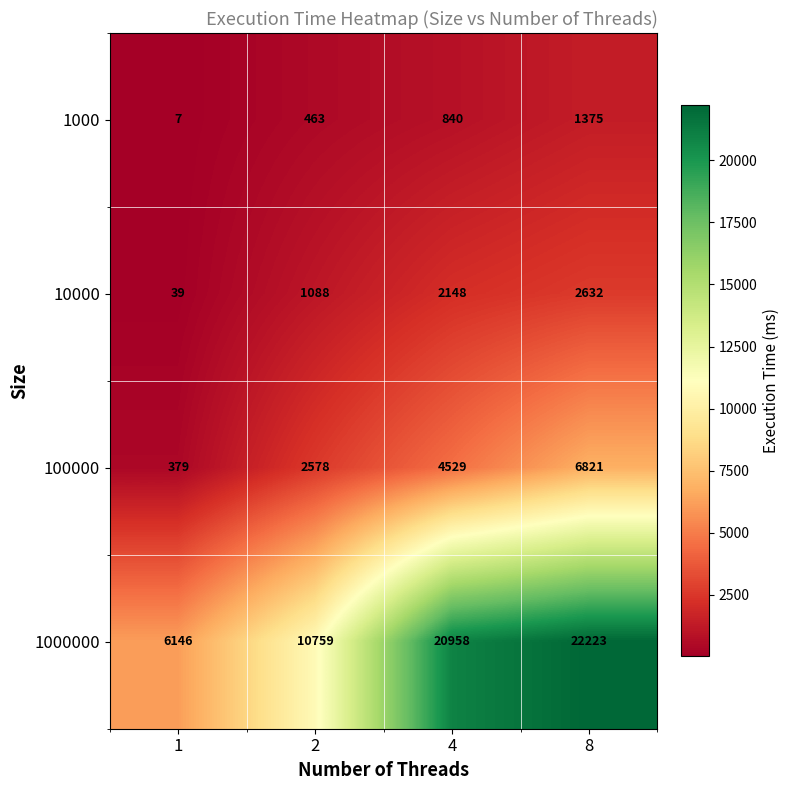

What value does the 1000 series have at 4, to the nearest 10?

840